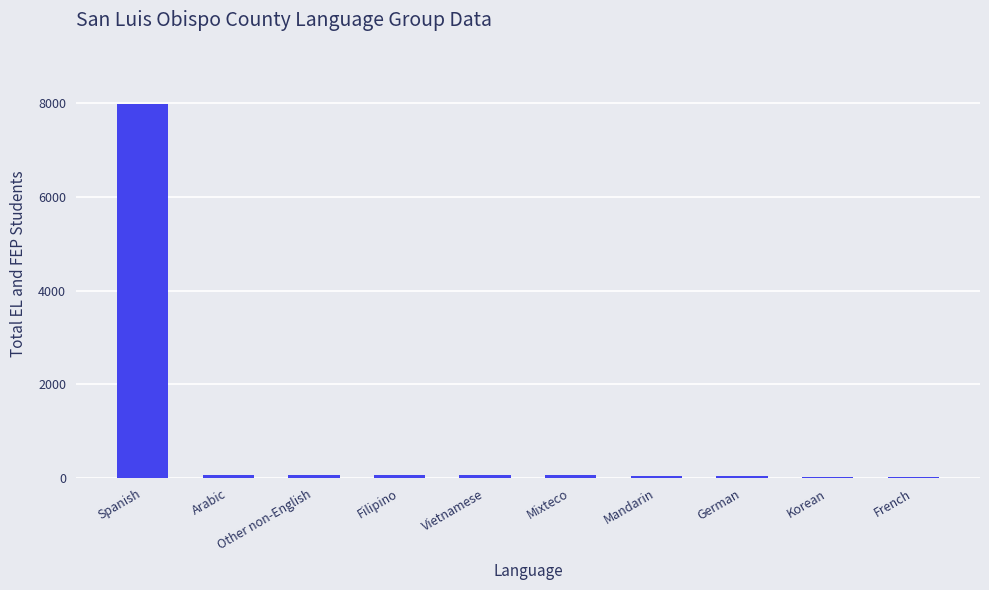

Which category has the highest value across all series?

Spanish